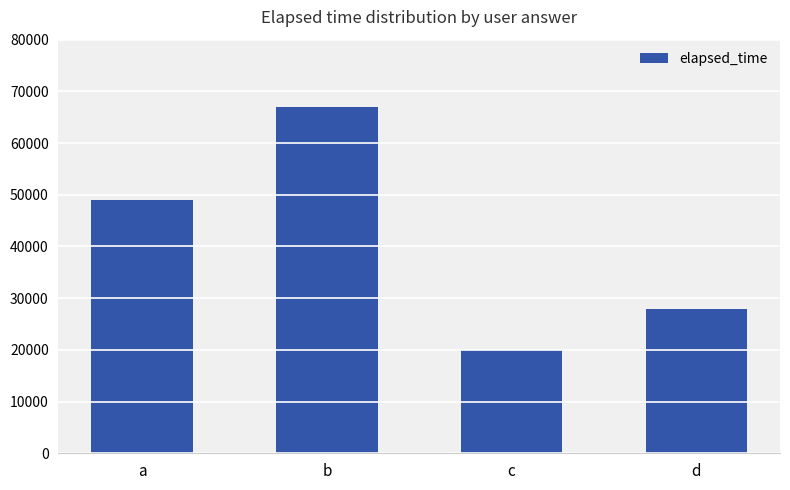

At which label is the value closest to 43500?

a